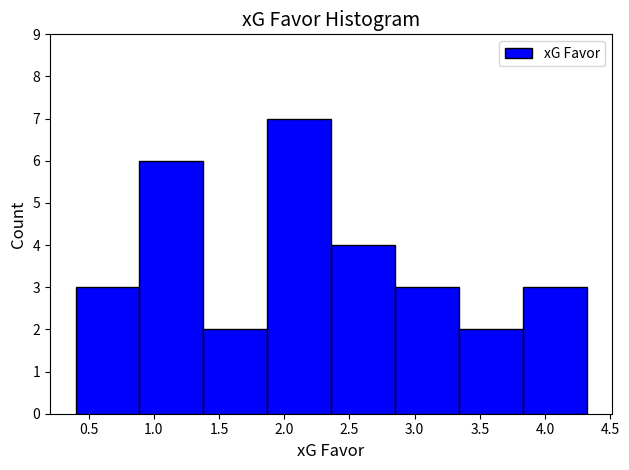

Reading left to right, transcribe this chart: for each bar, give the range it covers on the x-axis and its height. Neither the bar edges nor the heights are printed on the chart, so give them approximately, as read against the axes.

0.40 to 0.89: 3
0.89 to 1.38: 6
1.38 to 1.87: 2
1.87 to 2.36: 7
2.36 to 2.85: 4
2.85 to 3.34: 3
3.34 to 3.83: 2
3.83 to 4.32: 3